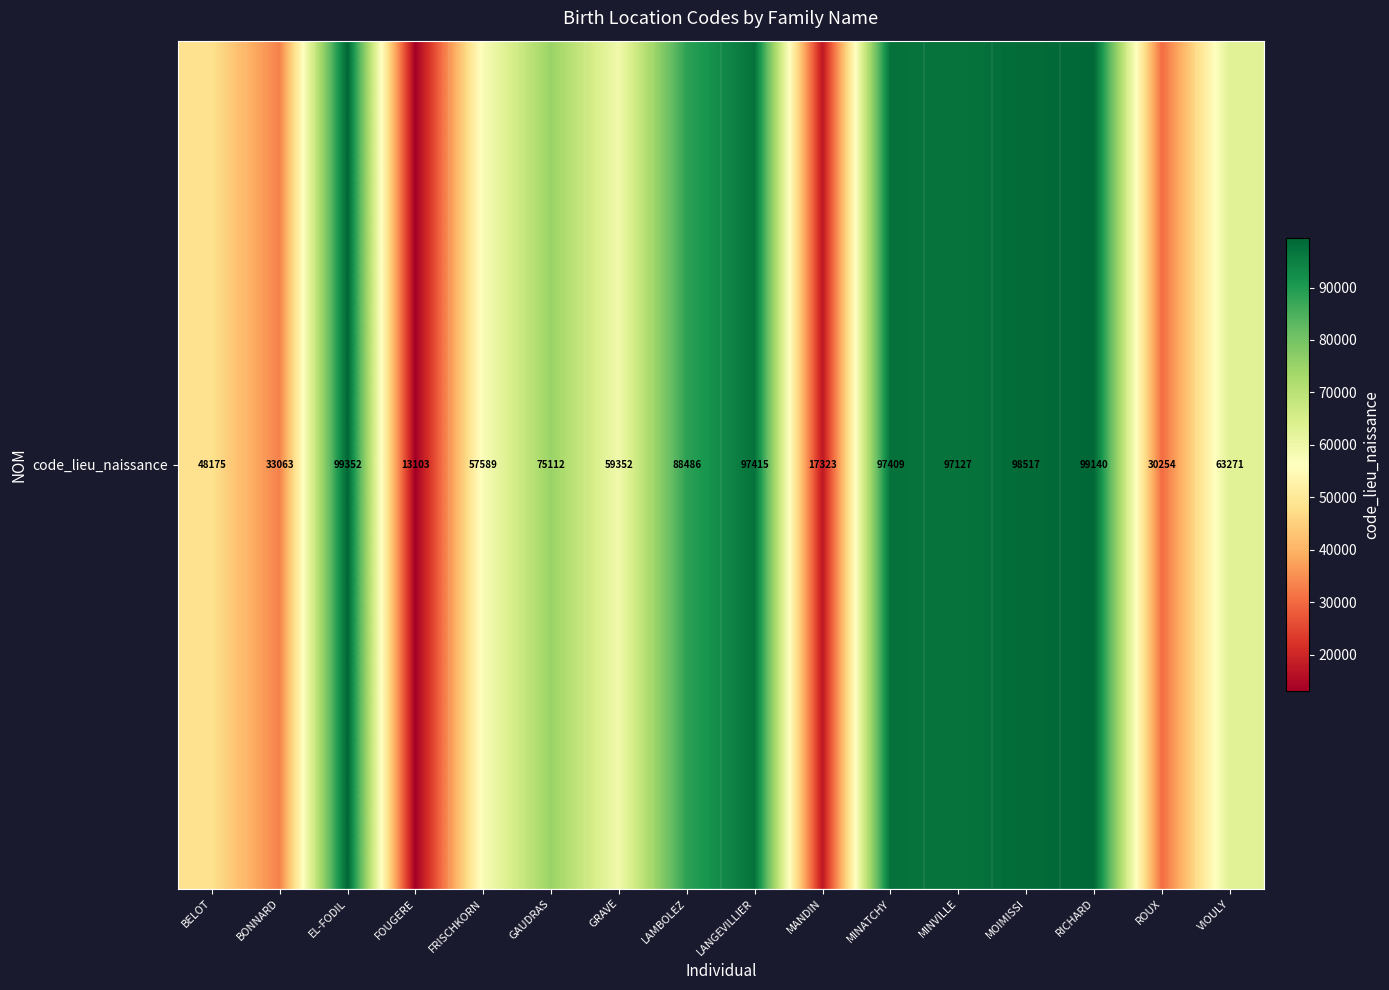

Is it true that the value at MINATCHY is 163155?

False